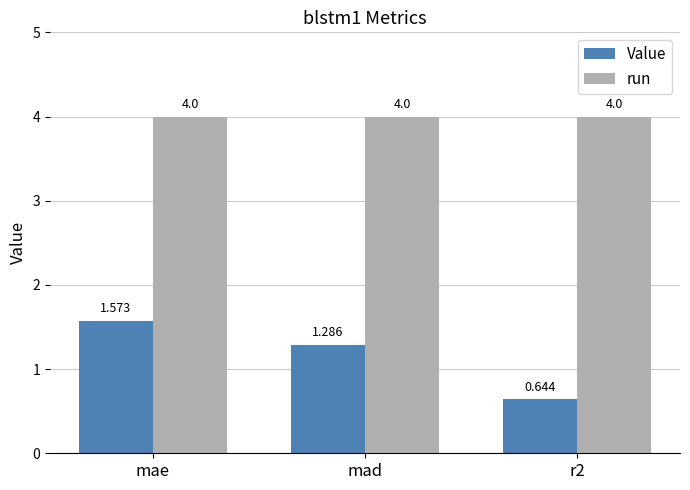

What is the label of the 3rd bar from the right?

mae